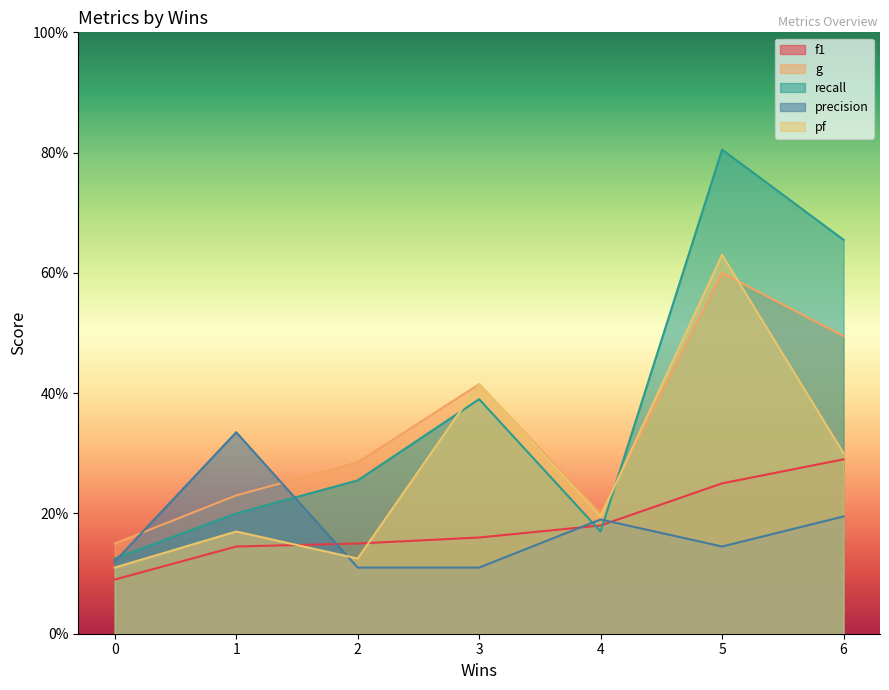

What are all the series names shown in the legend?

f1, g, recall, precision, pf